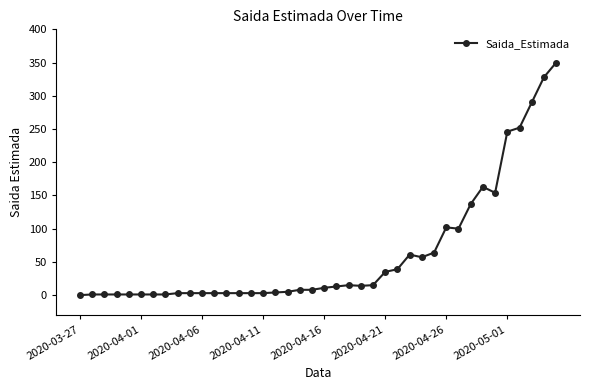

True or false: there are more than 2 points higher than both neighbors.

True